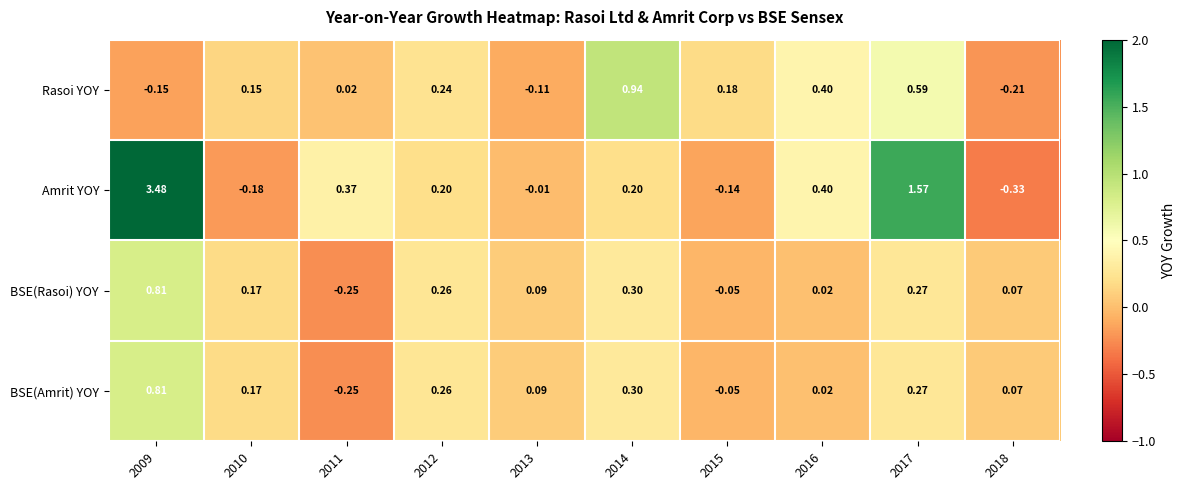

Which series changed the most between 2009 and 2015?

Amrit YOY